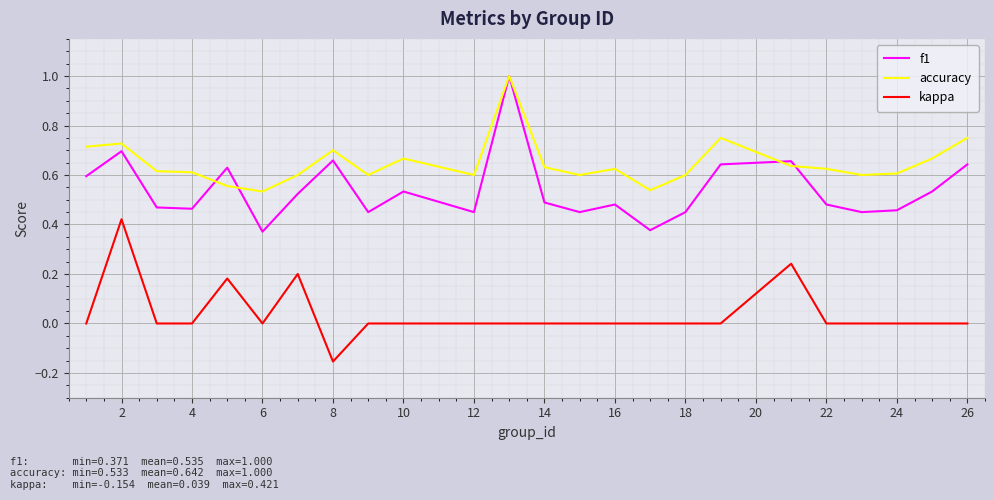

True or false: accuracy and kappa intersect in this chart.

False